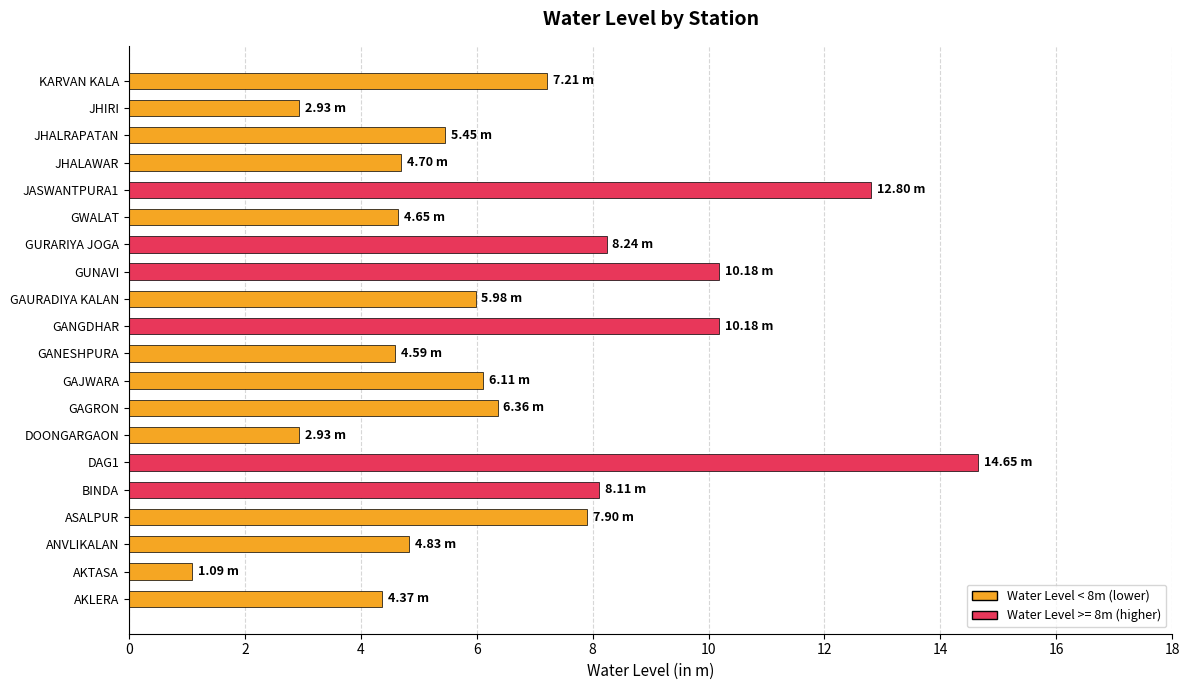

What is the difference between the second highest and minimum values?

11.7